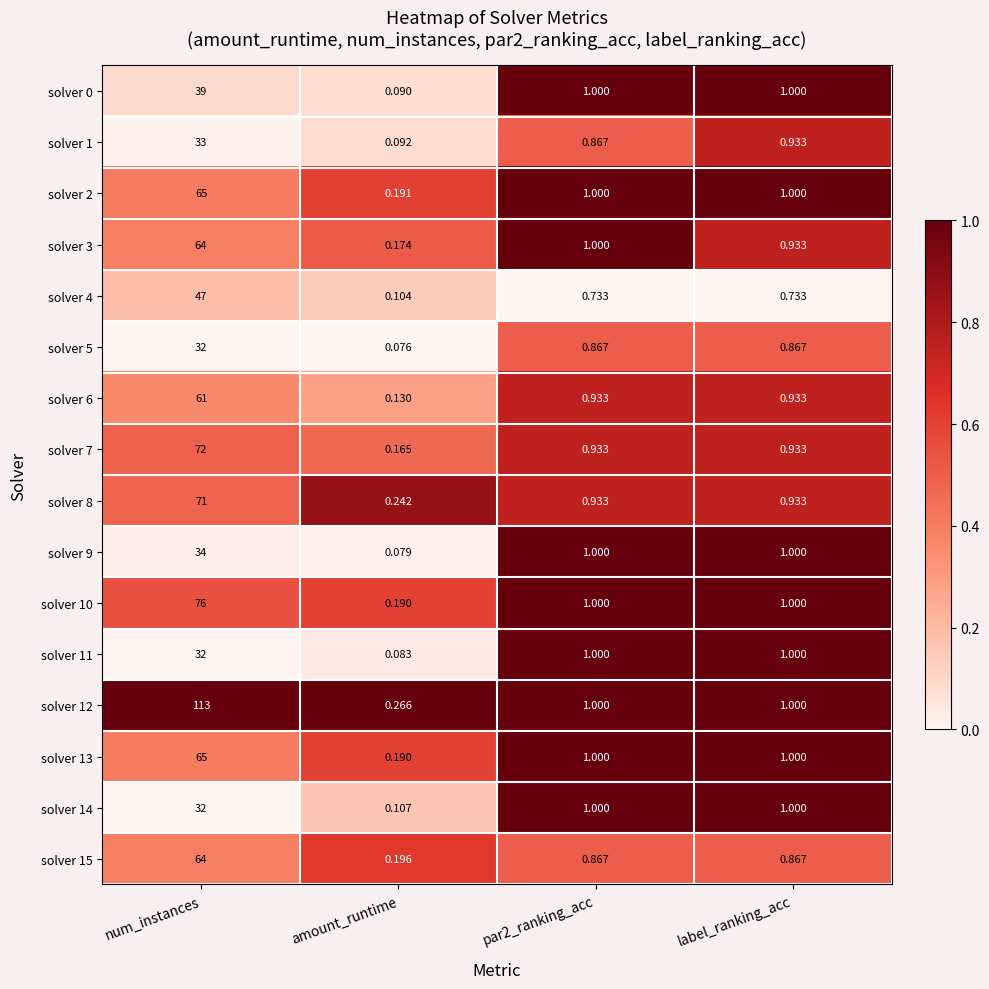

Which label corresponds to the smallest value in the chart?

amount_runtime